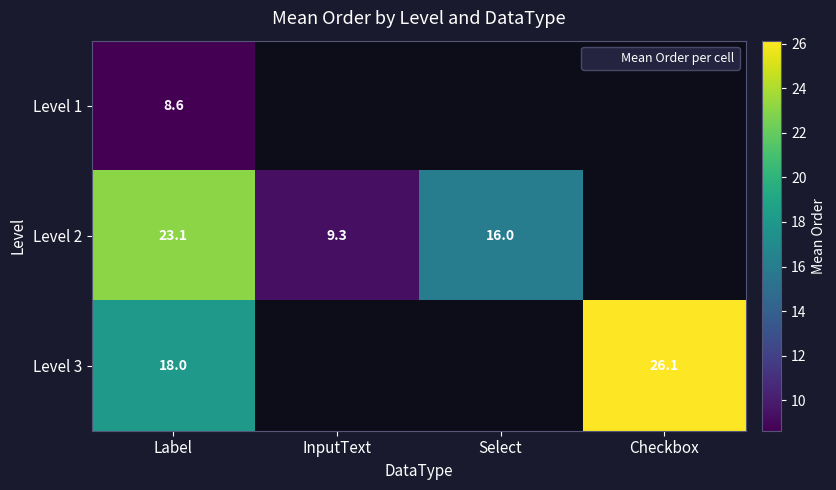

What is the minimum value for Level 3?

18.0